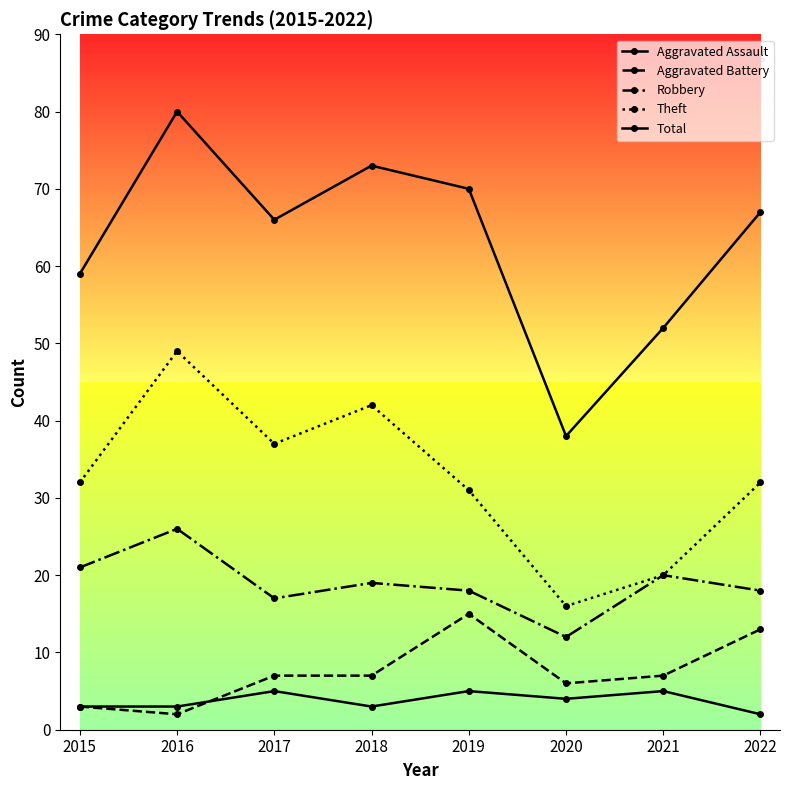

Count the Aggravated Assault values in the range 3 to 5.

7